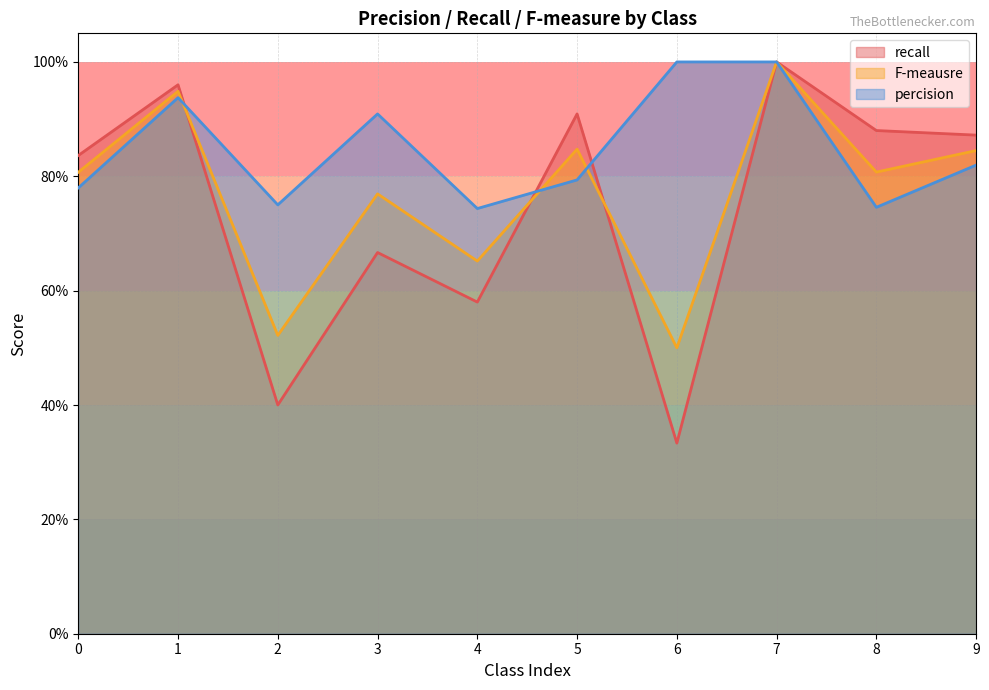

Which has a higher value, 6 or 3?

3